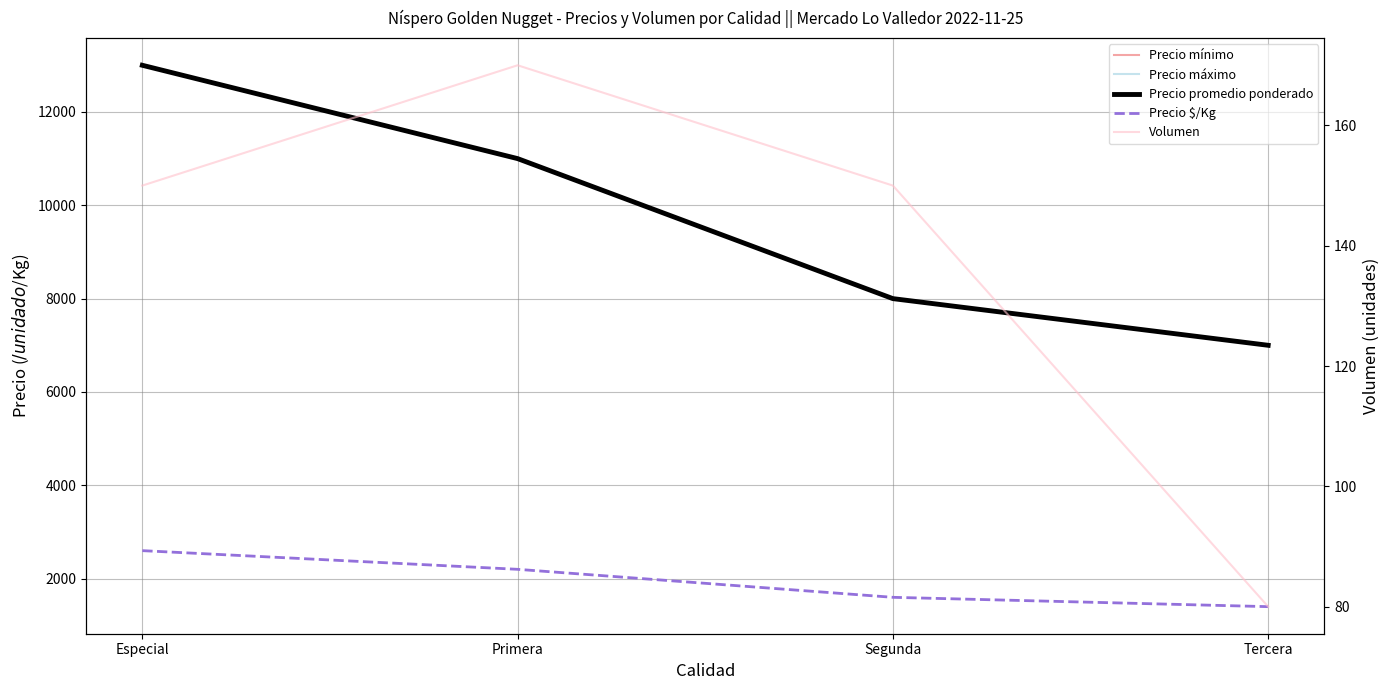

Does the chart have visible grid lines?

Yes